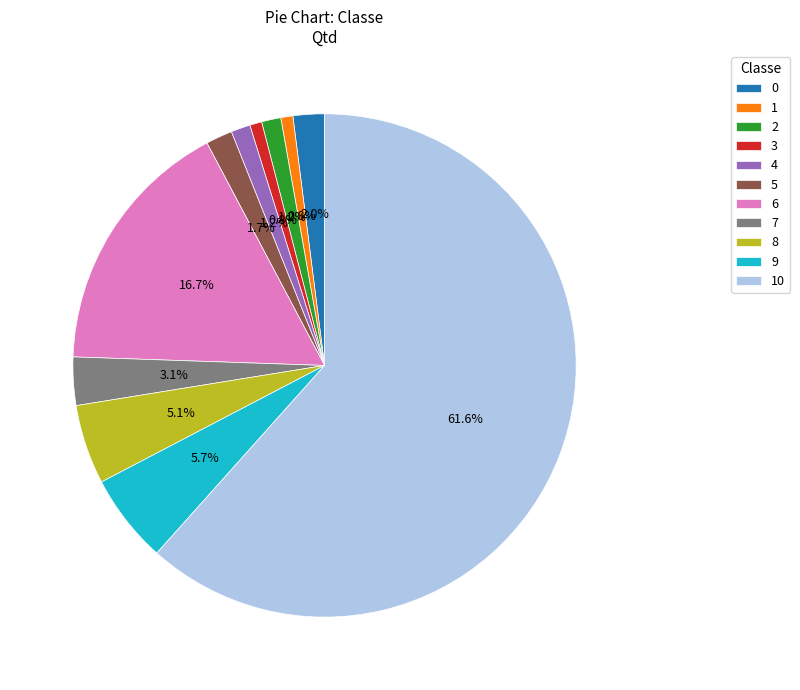

Count the number of slices in the pie.

11